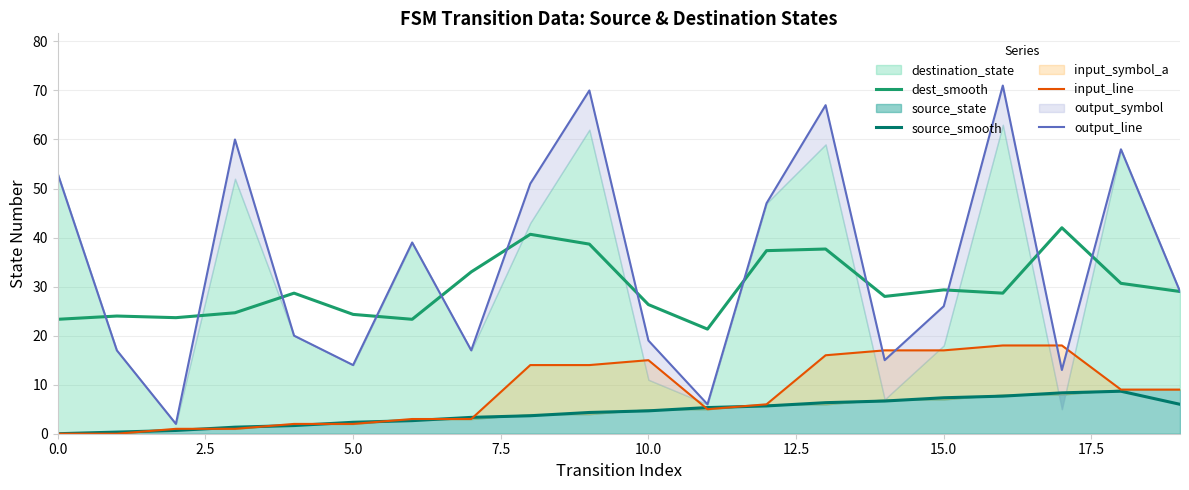

True or false: dest_smooth and source_smooth cross at least once.

False